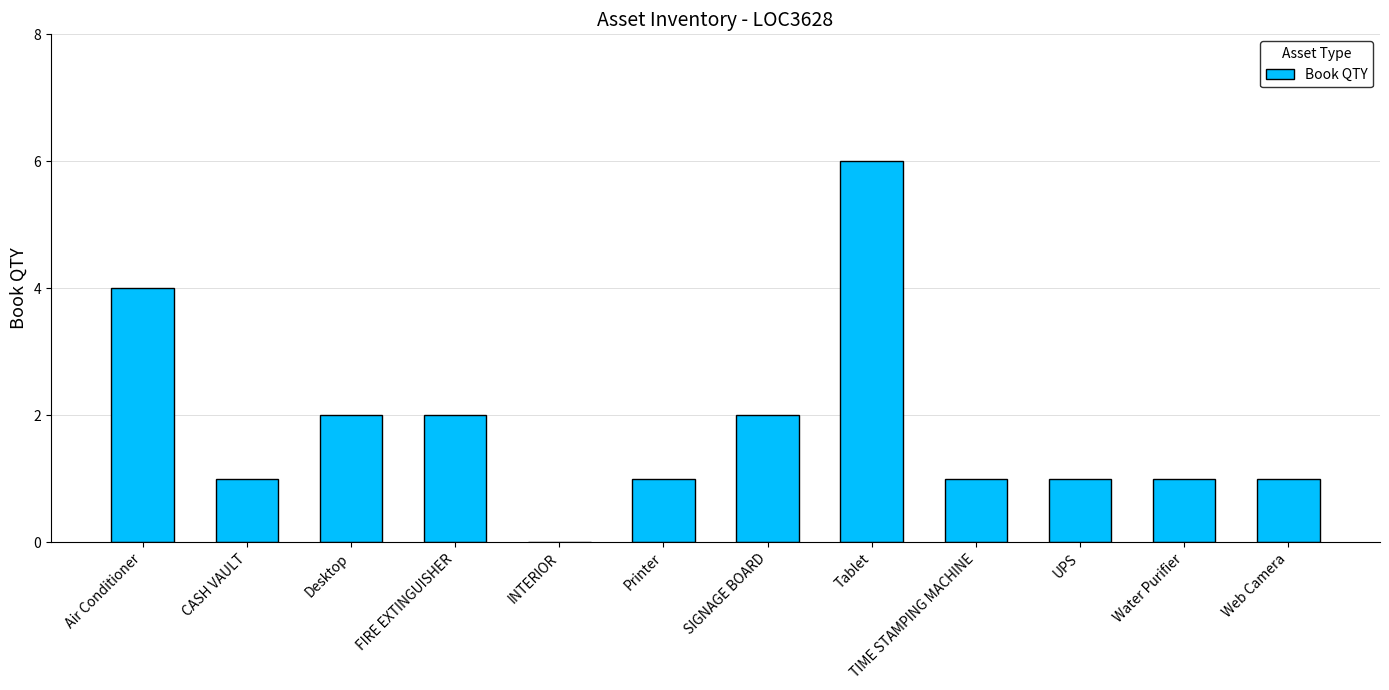

Is it true that the value at Water Purifier is 2?

False